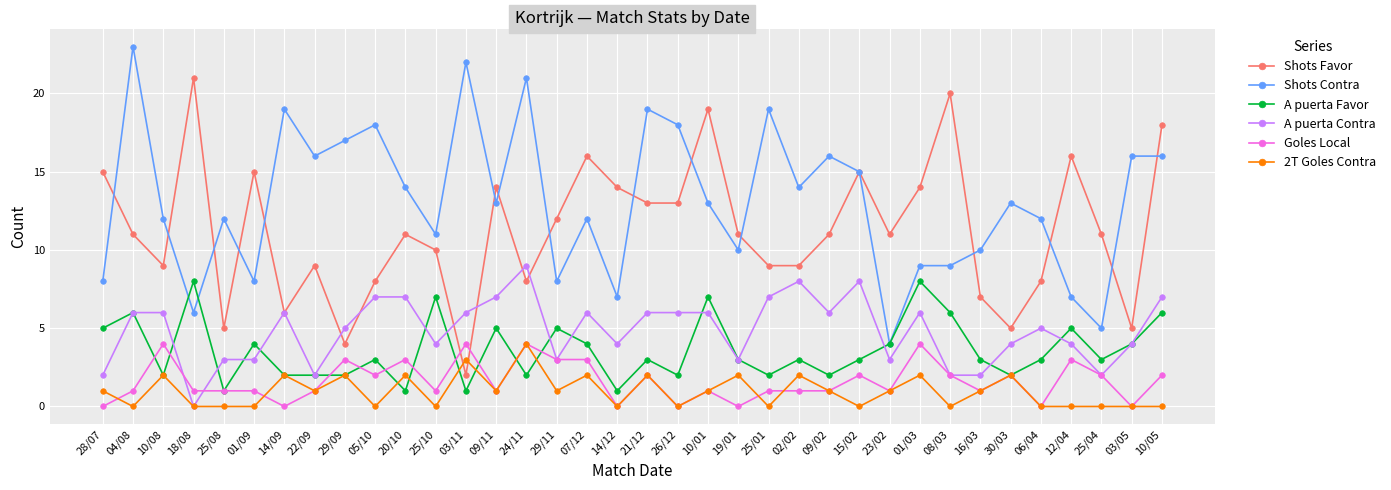

What value does the A puerta Contra series have at 10/05?

7